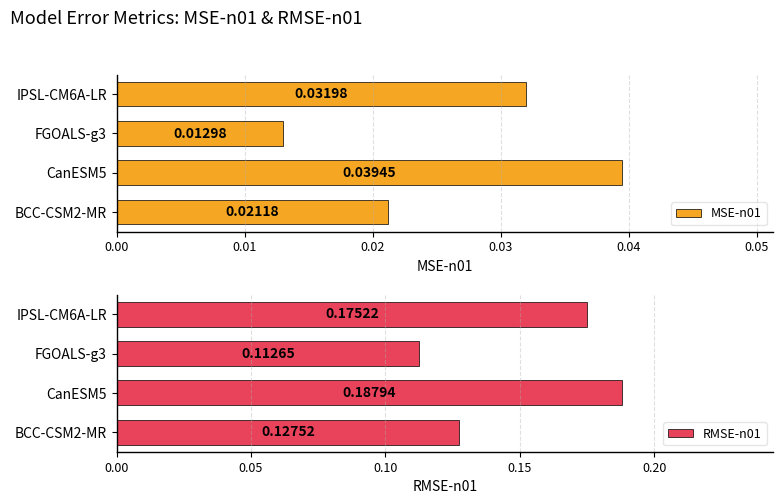

Rank the series by their maximum value, from lowest to highest.

MSE-n01, RMSE-n01